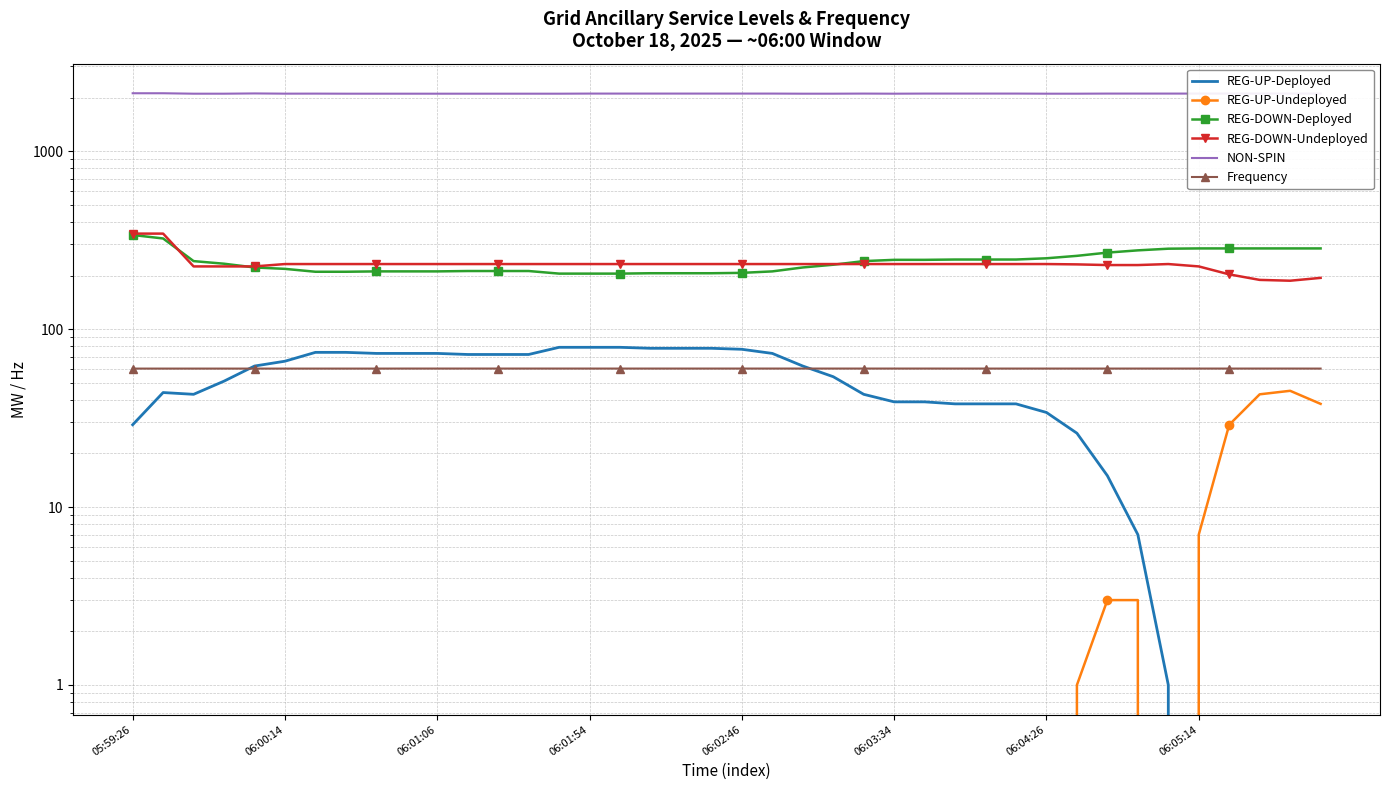

The Frequency series shows 93.7 at 29. True or false?

False